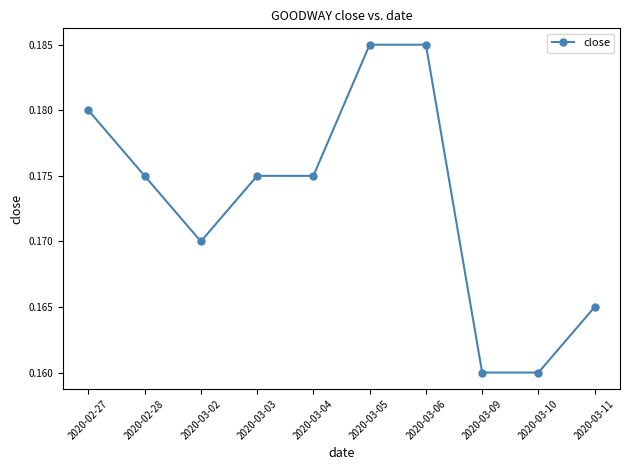

True or false: the data shows 0.1 at 2020-03-02.

False